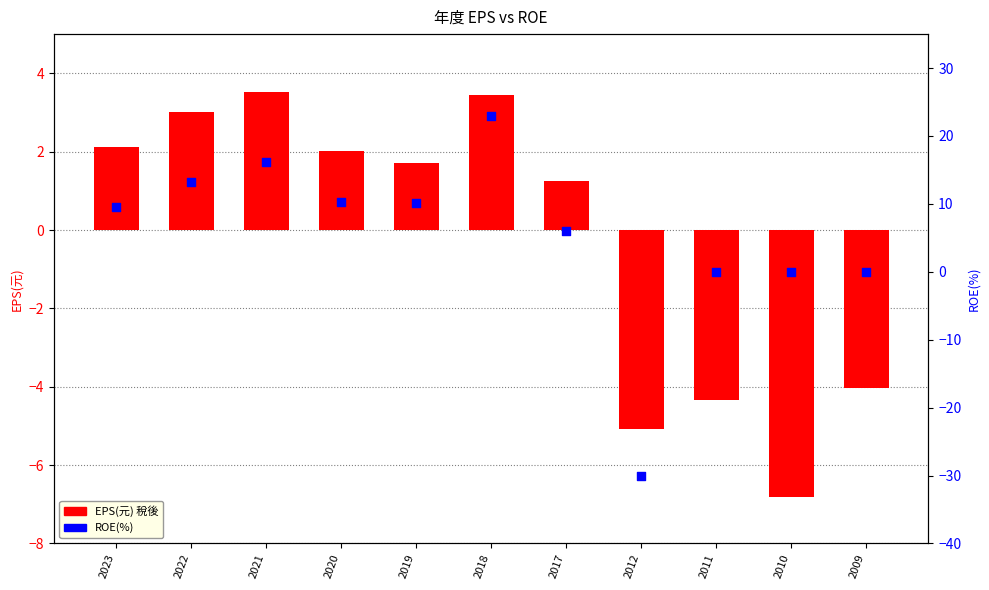

Which series has the largest Y range (max minus min)?

ROE(%)